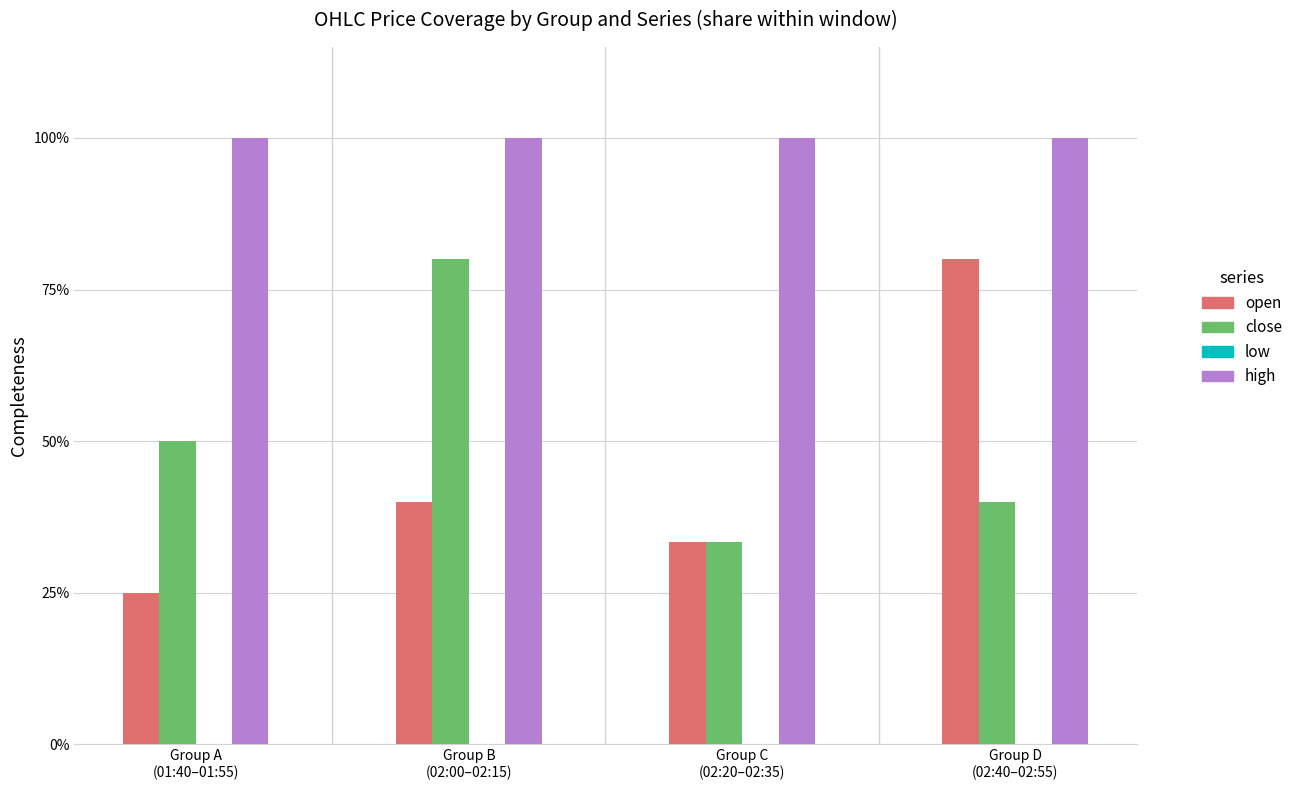

At how many categories does at least one series exceed 0?

4